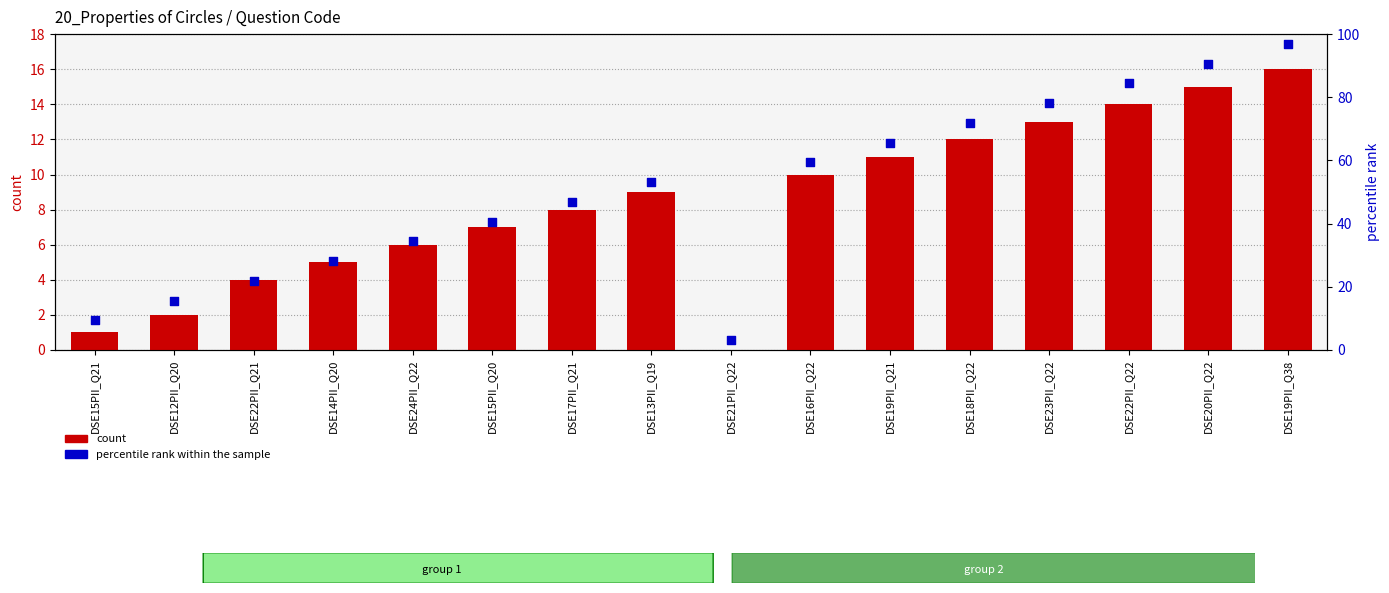

Which series has the largest Y range (max minus min)?

percentile rank within the sample